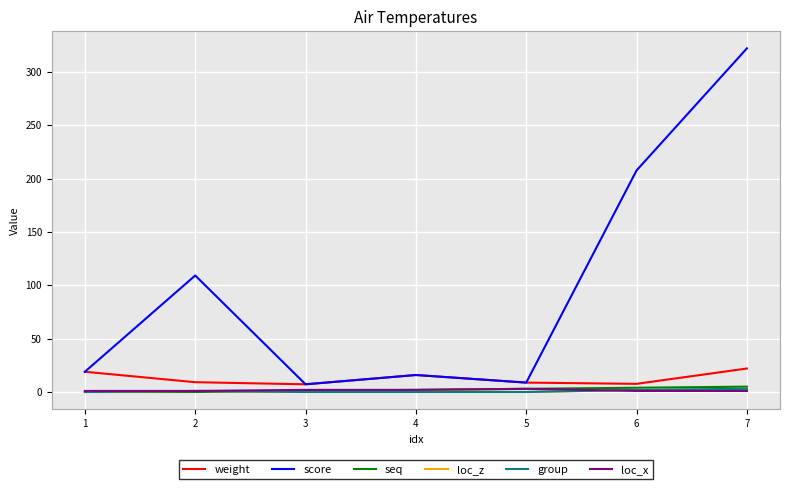

What is the greatest value displayed?

322.0